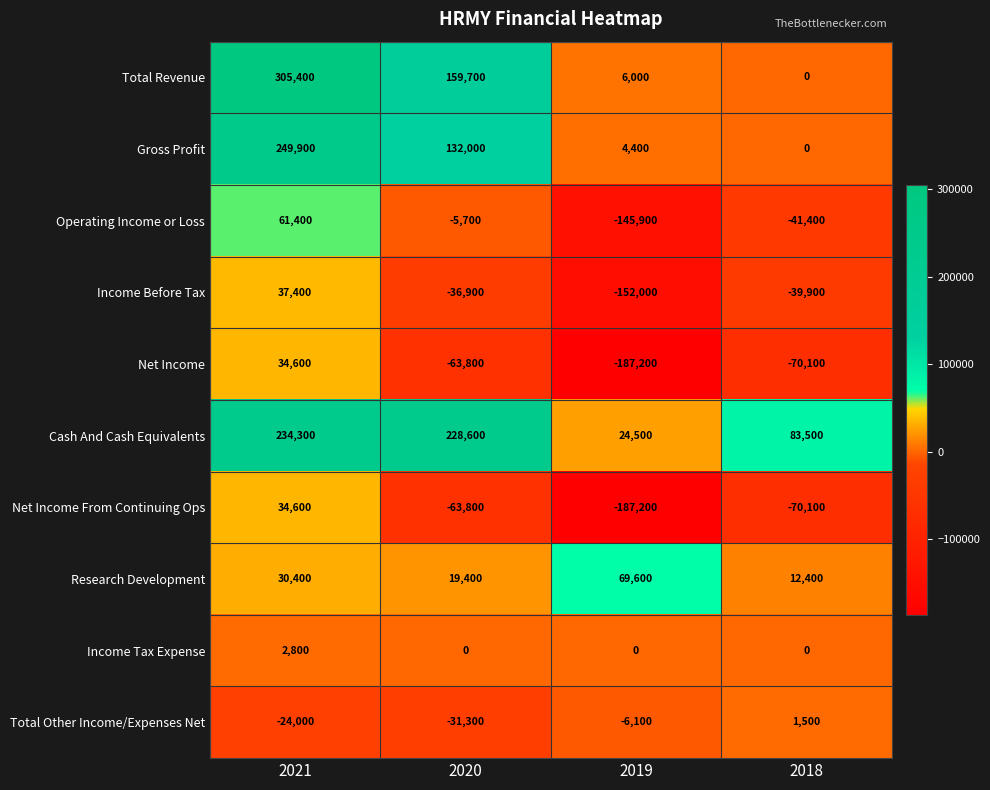

Read the Net Income From Continuing Ops value at 2018, to the nearest 10.

-70100